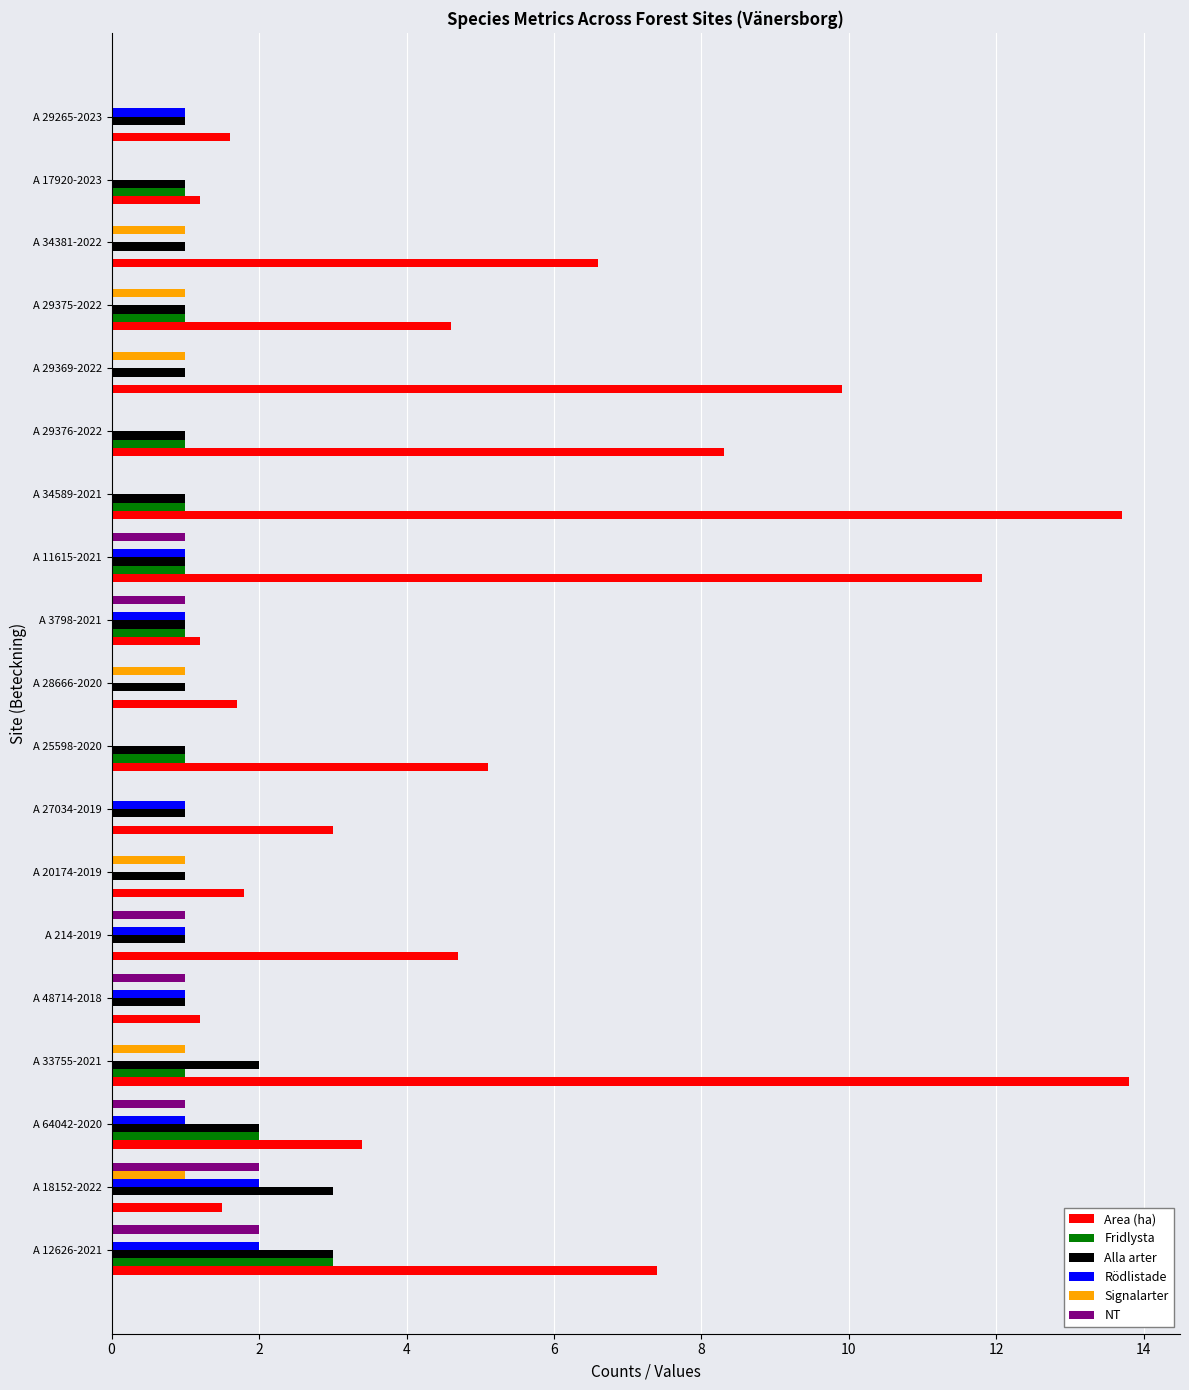

Is it true that Area (ha) equals 11.8 at A 11615-2021?

True